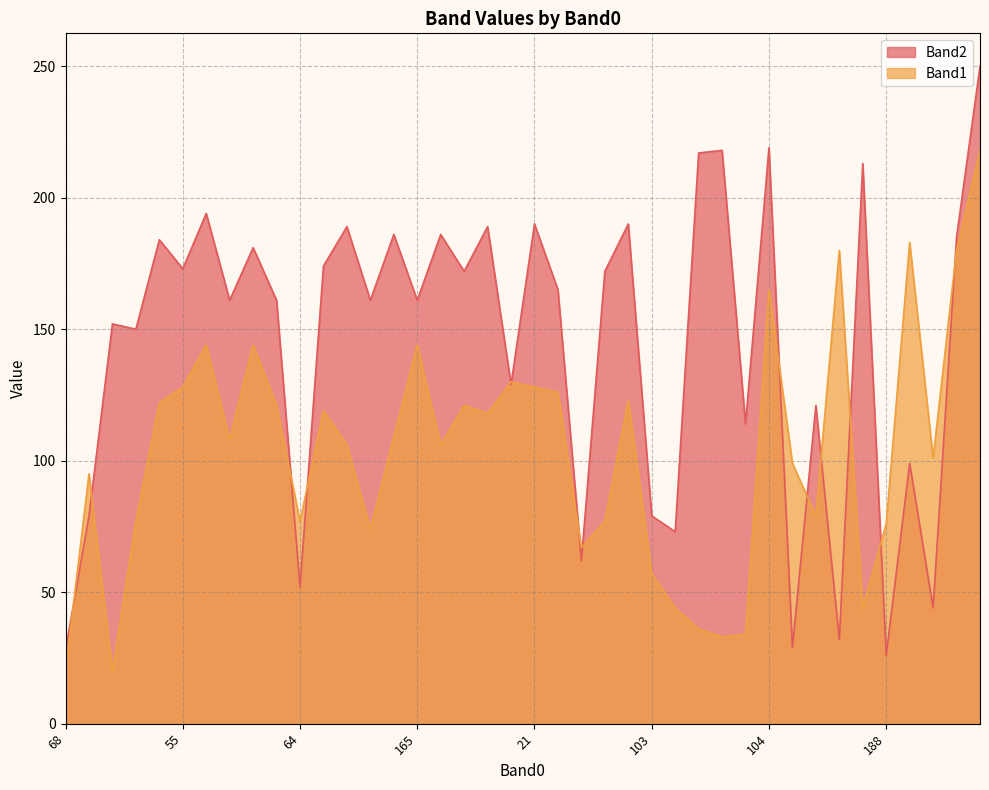

Is it true that Band1 equals 121 at 176?

True